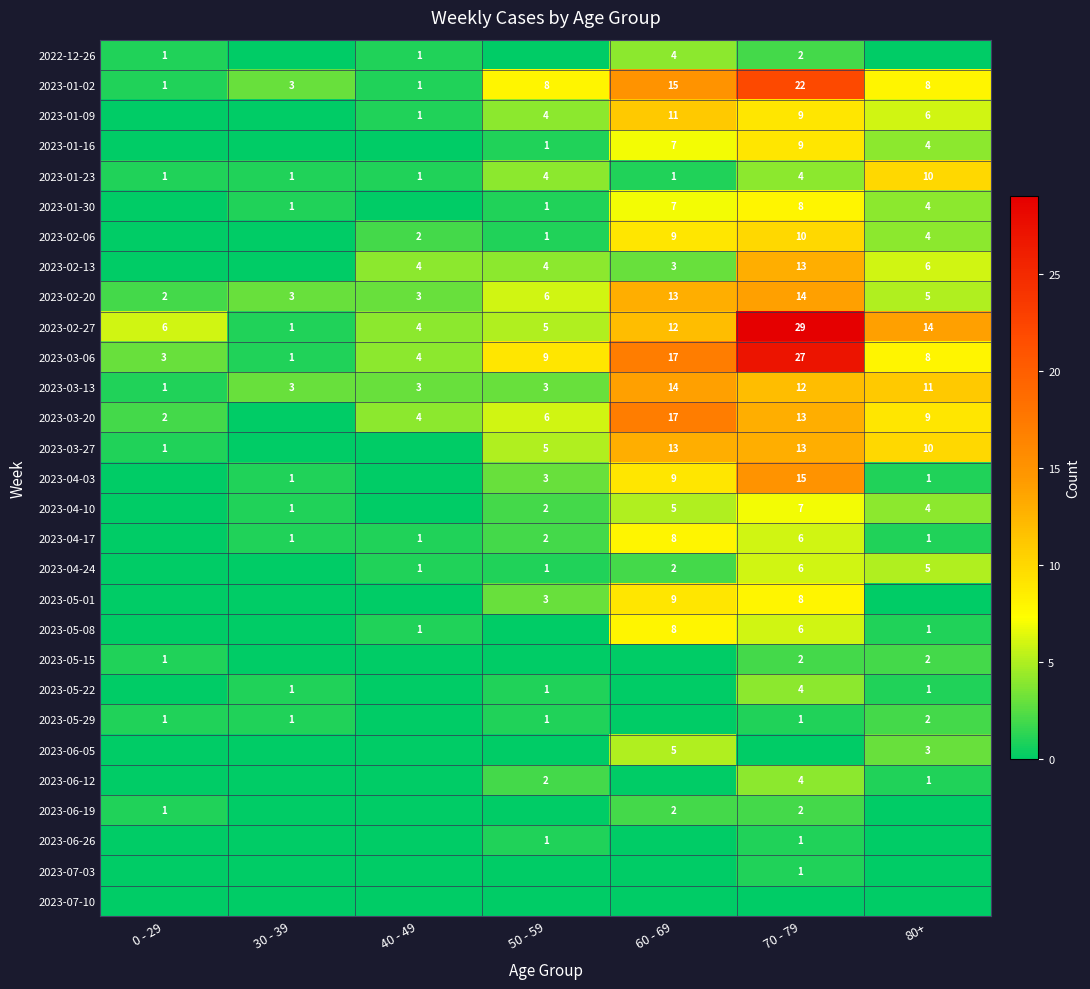

What is the difference between the second highest and second lowest values in the 2023-03-06 series?

14